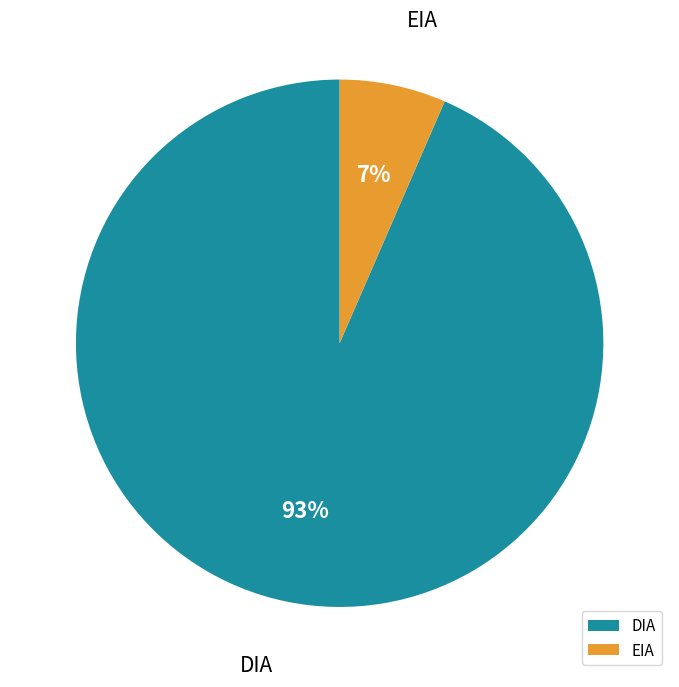

To the nearest percent, what portion does DIA represent?

93%